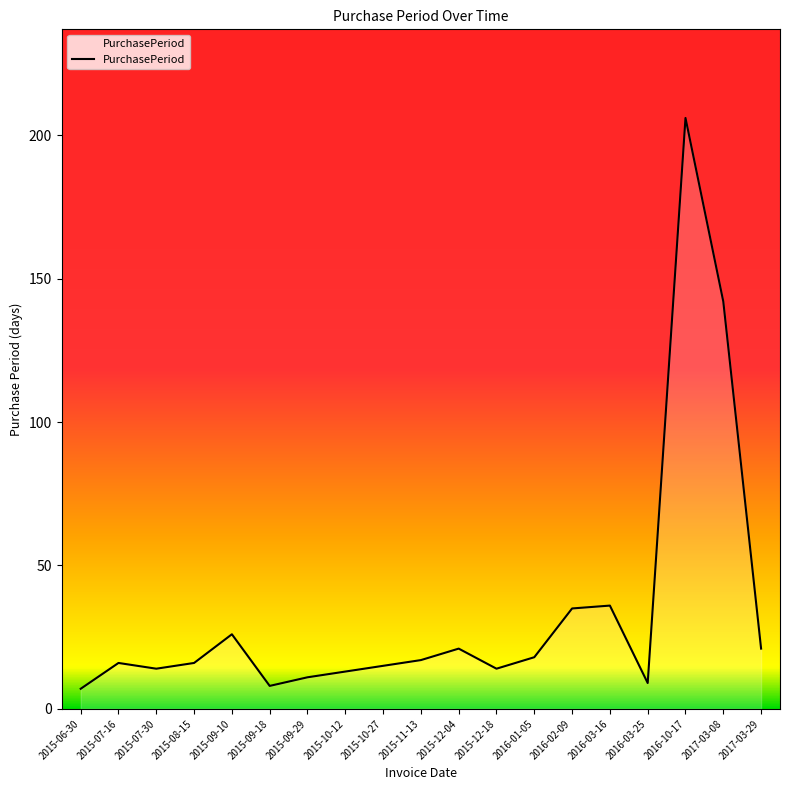

What position from the left is 2017-03-29?

19